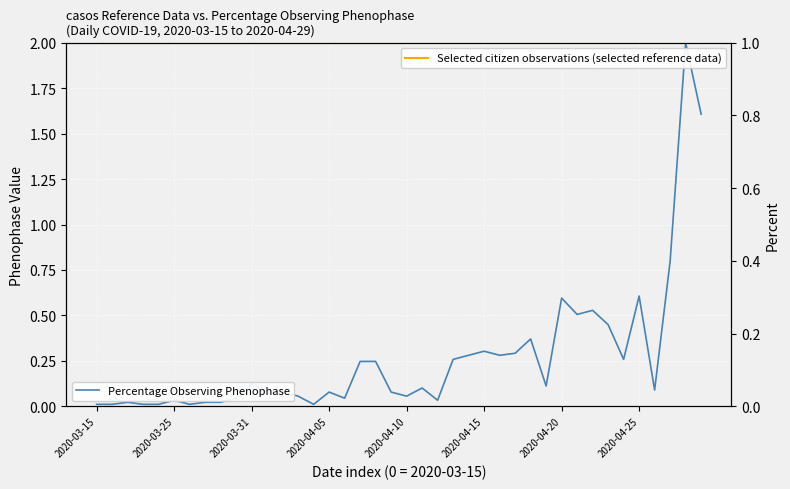

At which category does the chart reach its minimum across all series?

2020-03-15